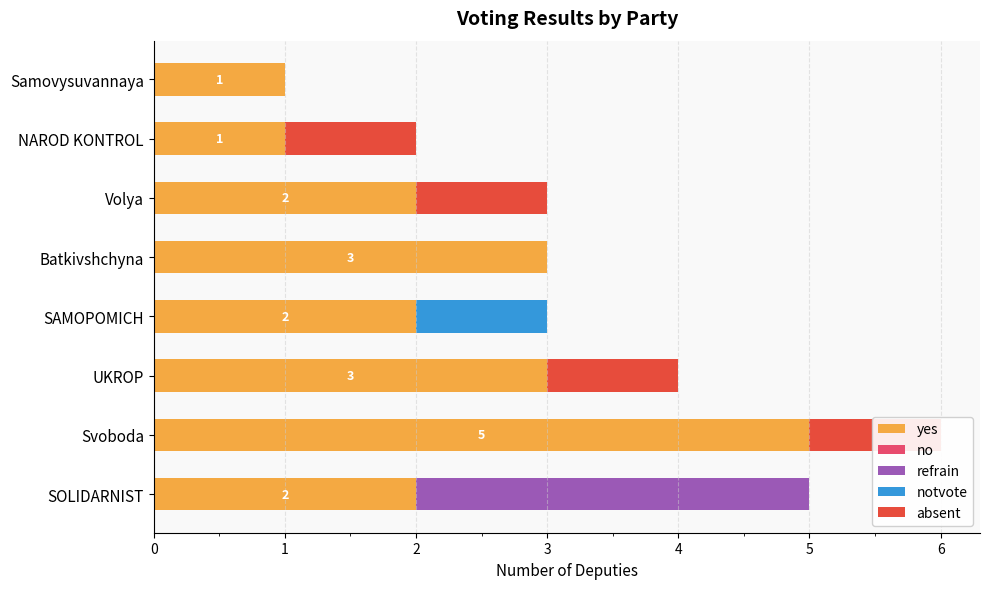

Which series has the largest range (max minus min)?

yes